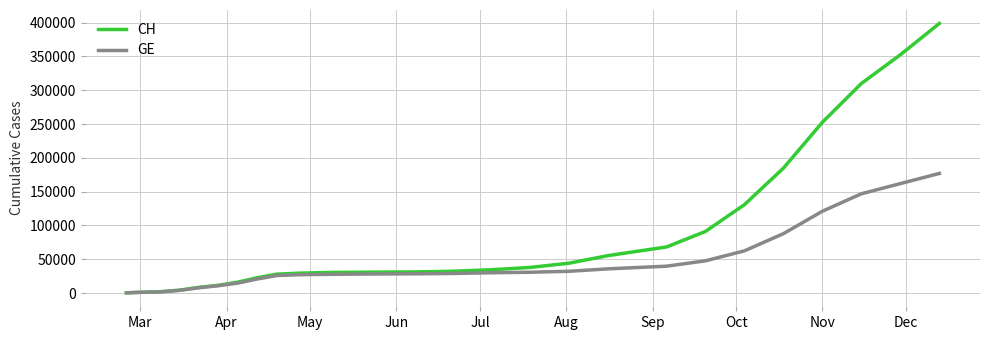

What is the highest value of the GE series?

176956